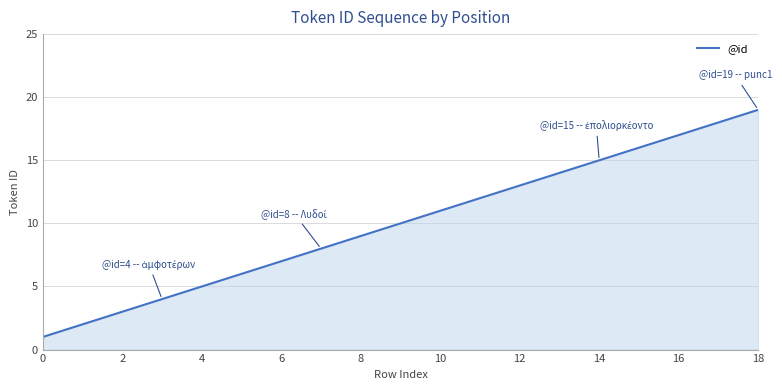

What is the greatest value displayed?

19